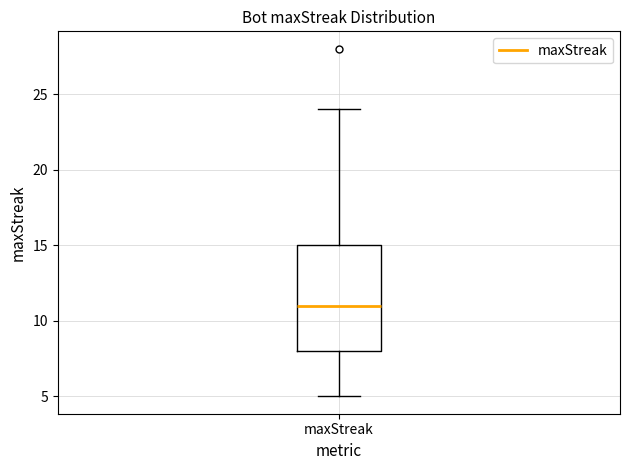

Transcribe this box plot: give where the median line is, the range the box spans, and where the two whiskers end, as read against the y-axis. The values are not printed on the chart, so give them approximately, as read against the axis.

median 11, box 8 to 15, whiskers 5 to 24